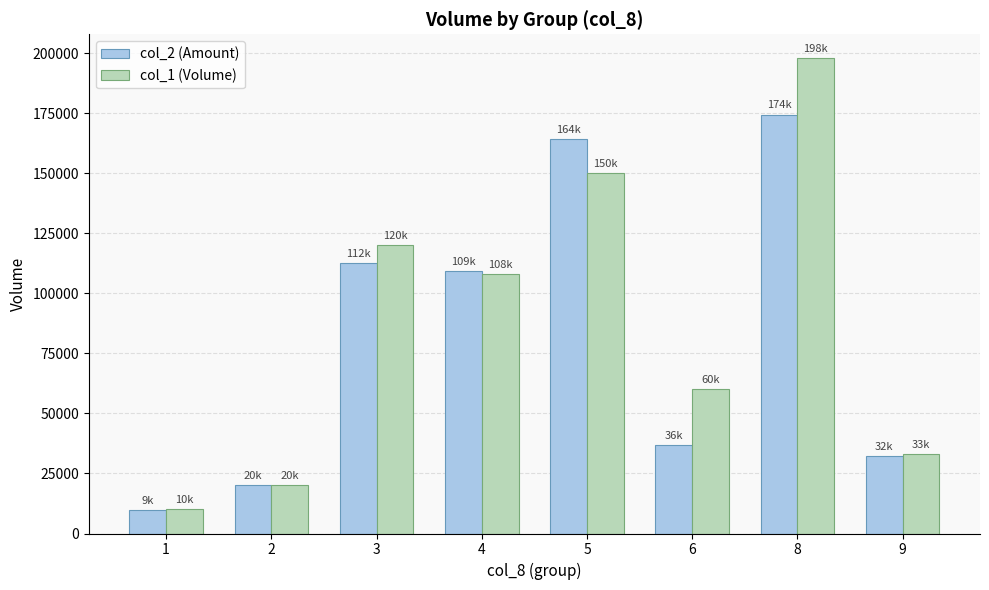

What is the total value across all series at 3?

232780